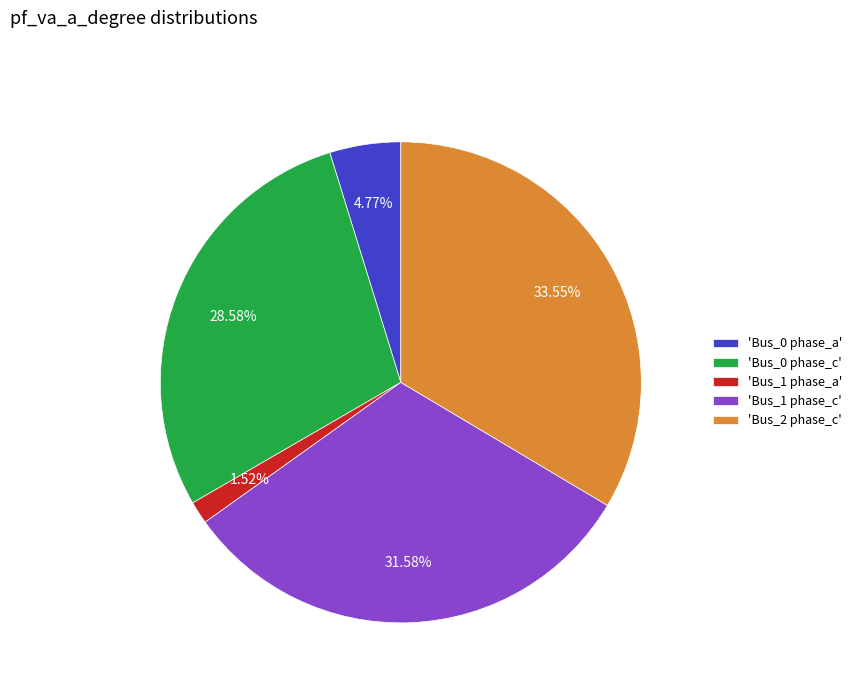

Is there any slice that represents more than half of the pie?

No